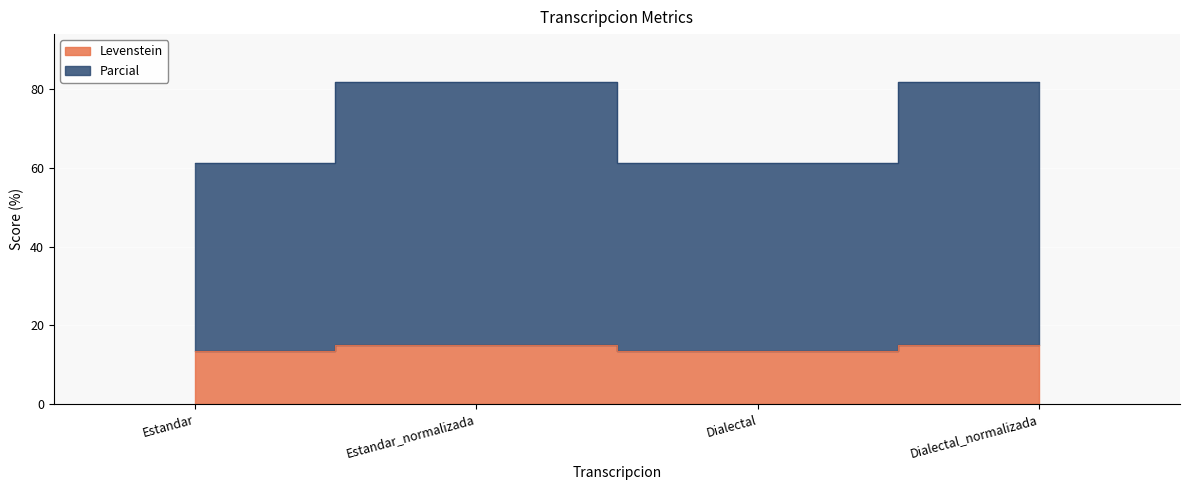

True or false: Parcial and Levenstein intersect in this chart.

False